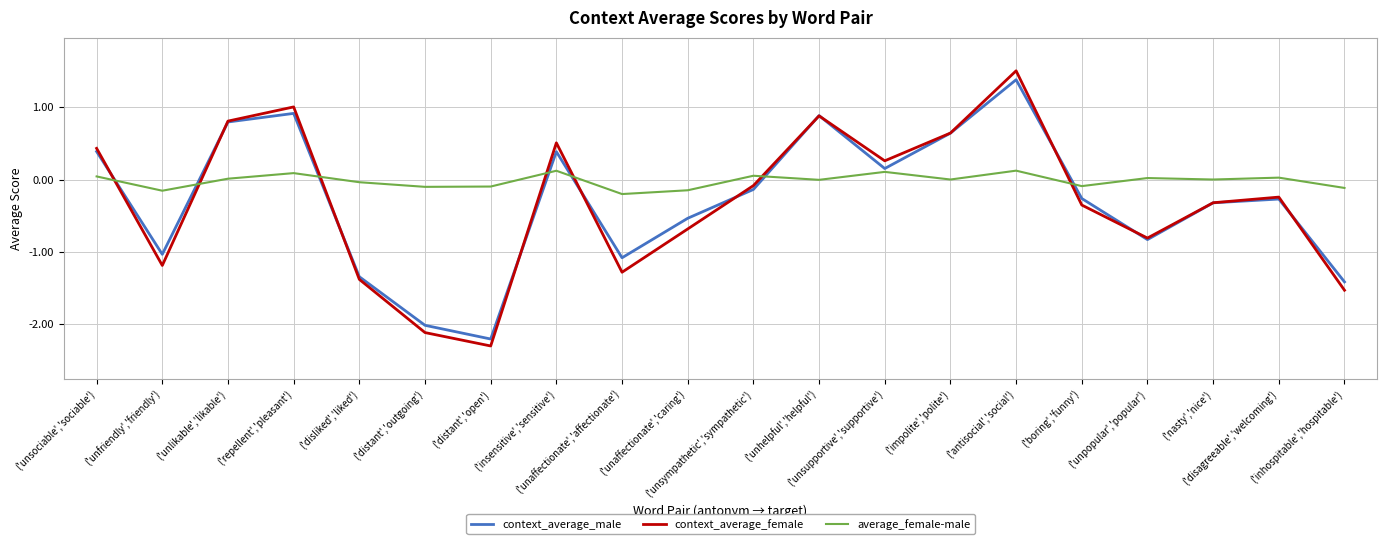

How many positive values does the context_average_male series have?

8